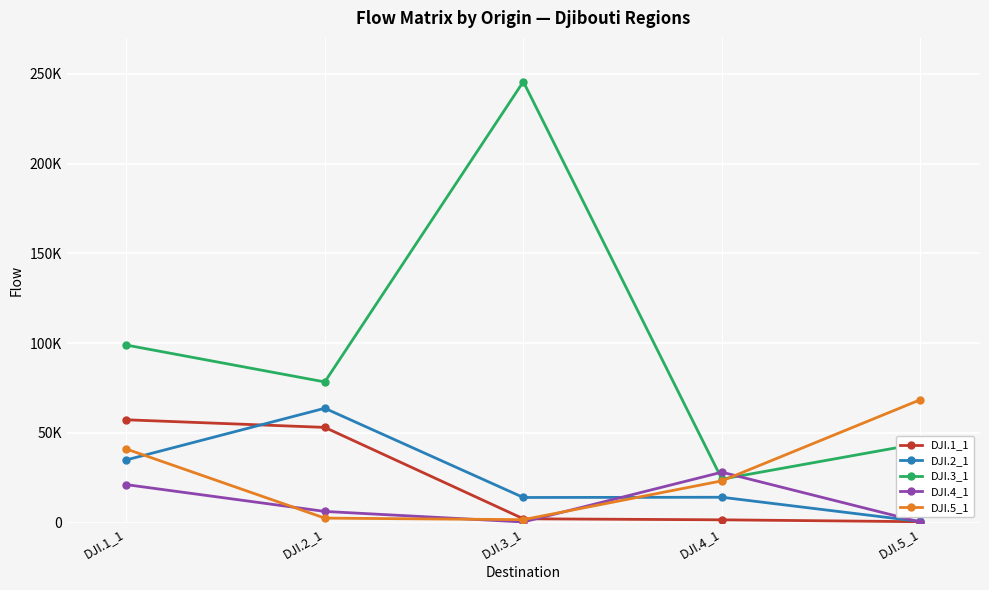

What is the sum of the DJI.3_1 values at DJI.1_1 and DJI.3_1?

344537.2